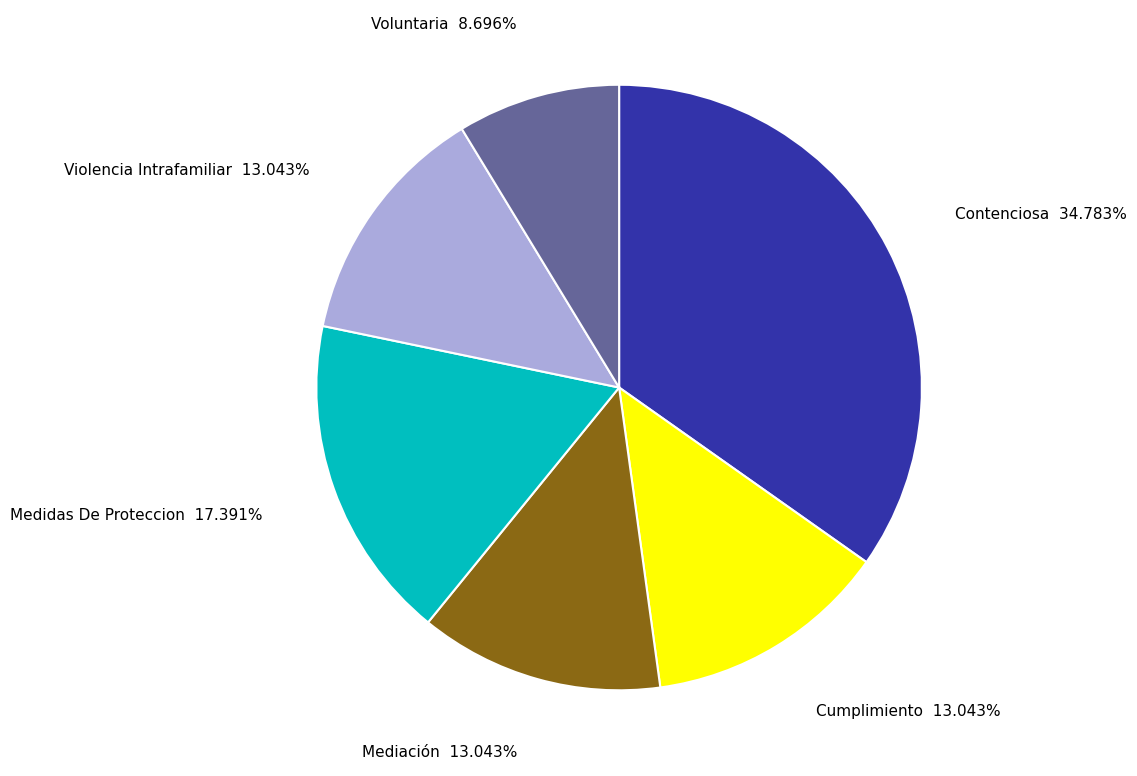

Is there any slice that represents more than half of the pie?

No